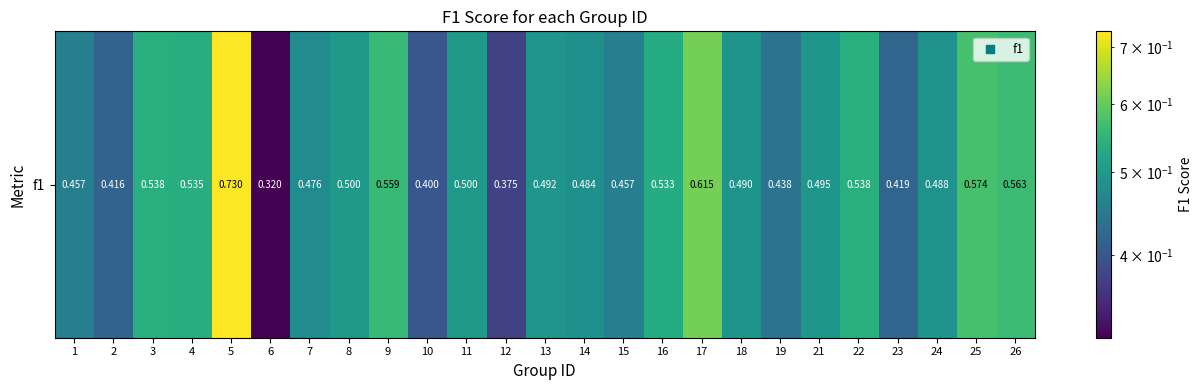

List the labels in order of value, largest first.

5, 17, 25, 26, 9, 3, 22, 4, 16, 8, 11, 21, 13, 18, 24, 14, 7, 1, 15, 19, 23, 2, 10, 12, 6